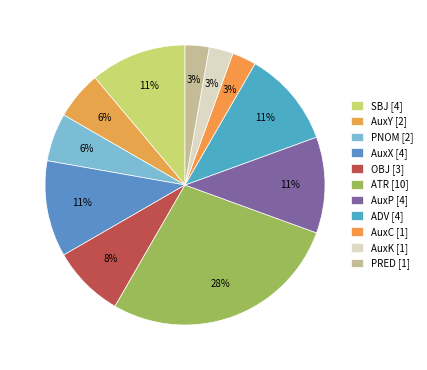

Rank the categories by value from lowest to highest.

AuxC, AuxK, PRED, AuxY, PNOM, OBJ, SBJ, AuxX, AuxP, ADV, ATR